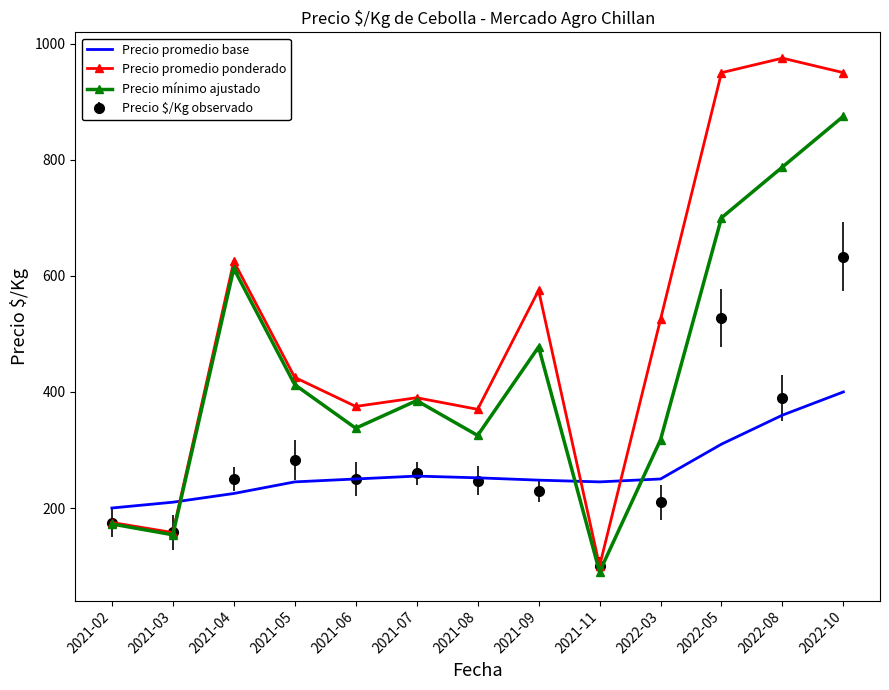

How many distinct data groups are displayed?

4